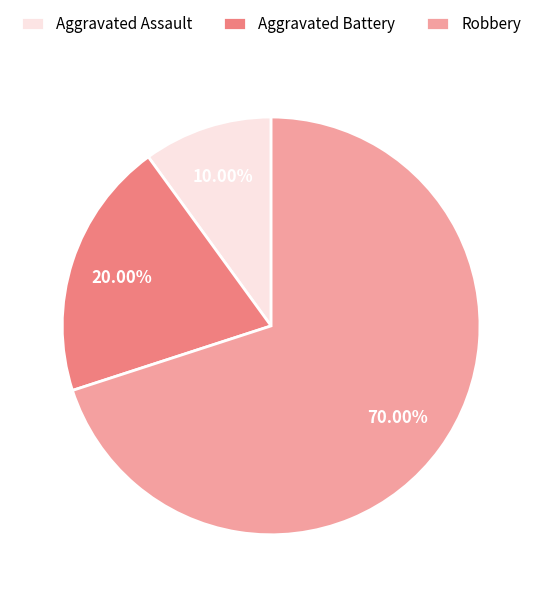

Which has a higher value, Aggravated Assault or Robbery?

Robbery